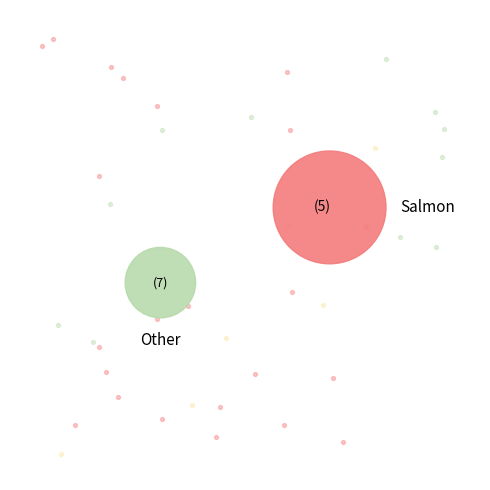

To the nearest percent, what is the difference between the 3 and 5 slice percentages?

32%